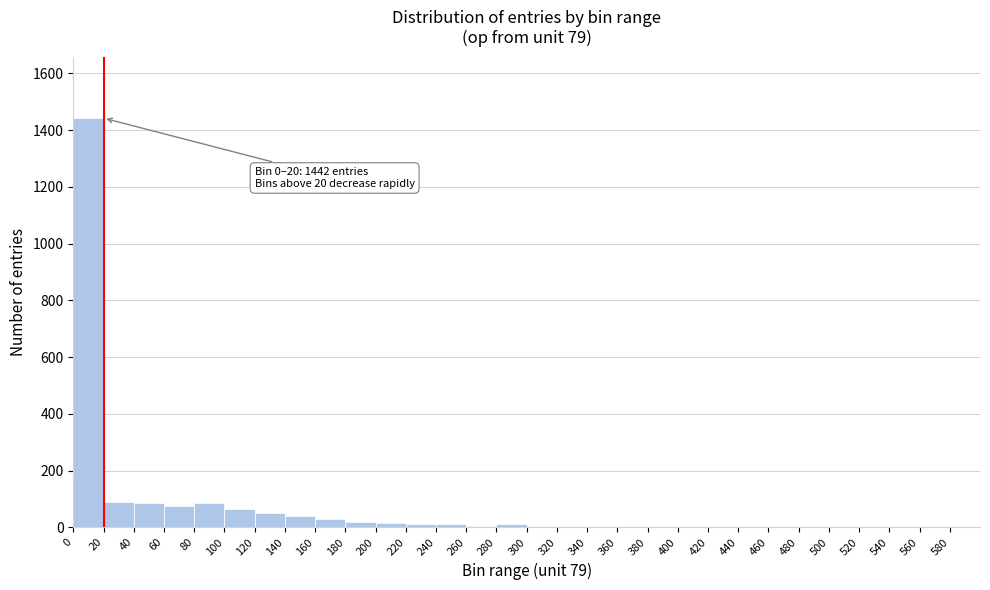

Which range on the x-axis has the tallest bar?

0 to 20